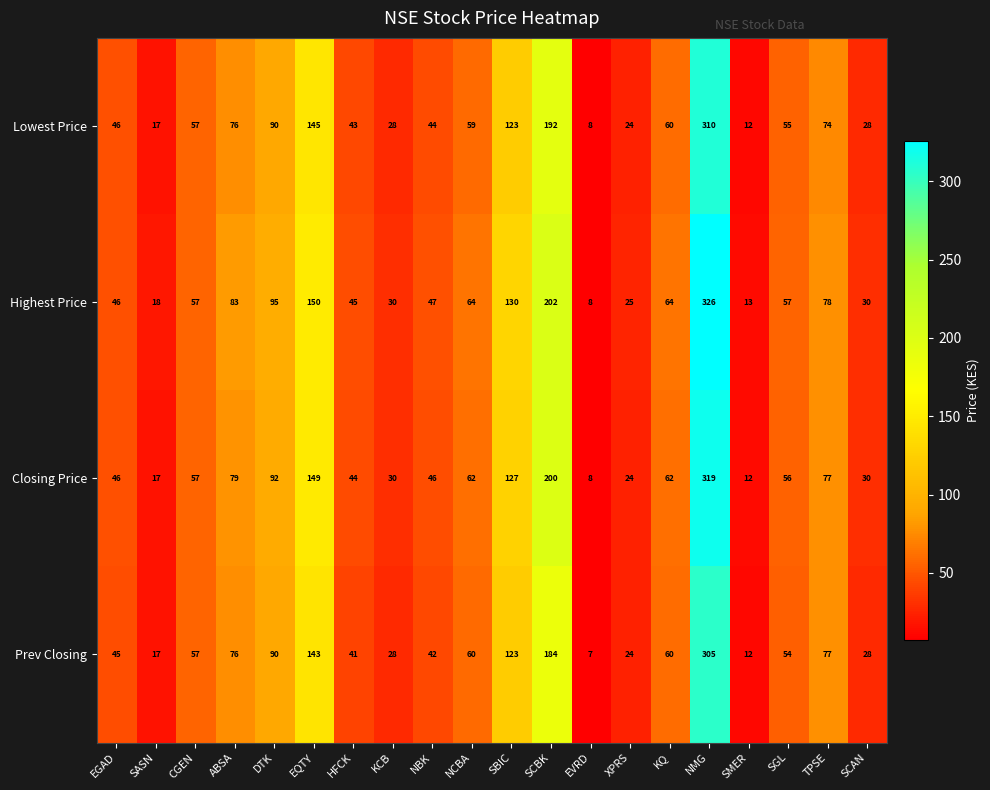

How many distinct data groups are displayed?

4